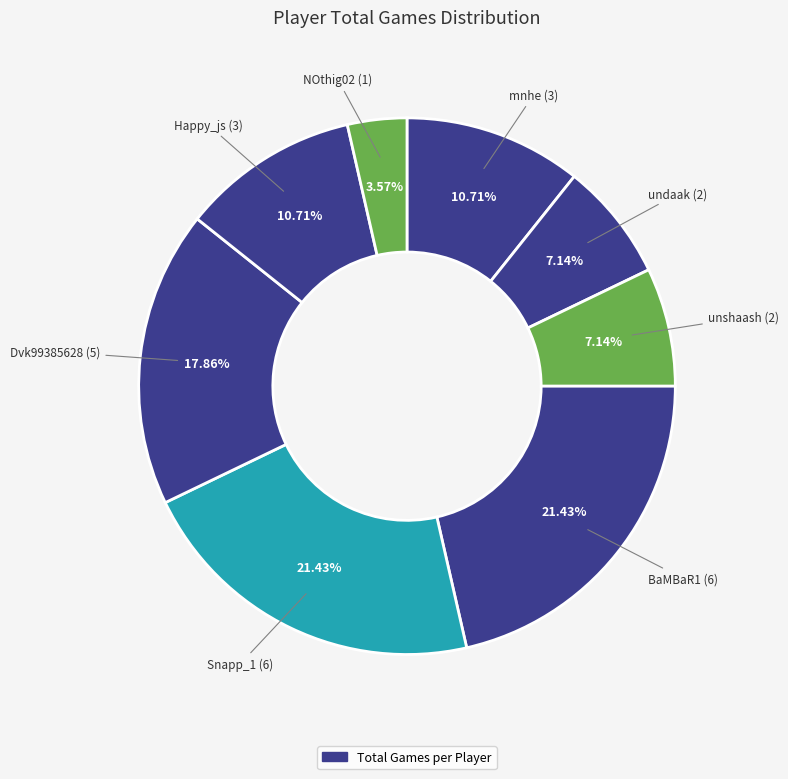

How many slices are in this pie chart?

8